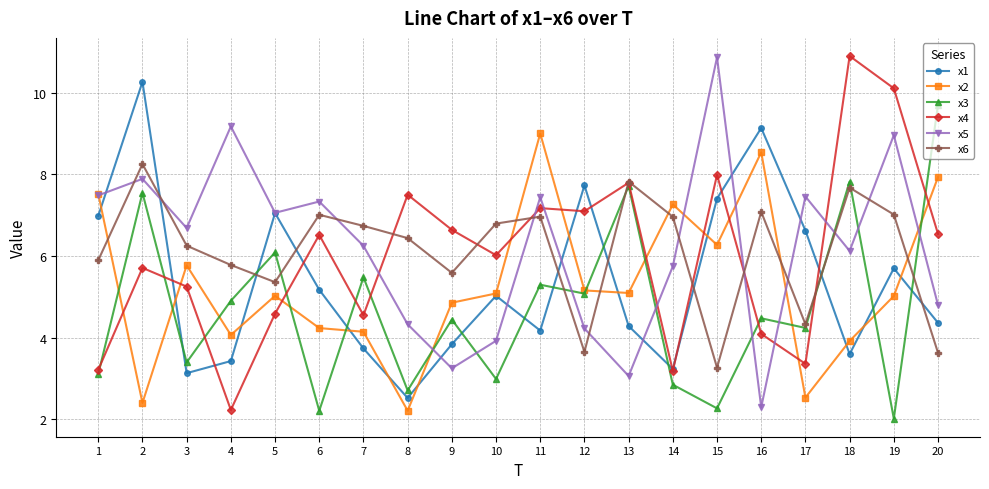

What is the difference between the maximum and minimum values in the x2 series?

6.8